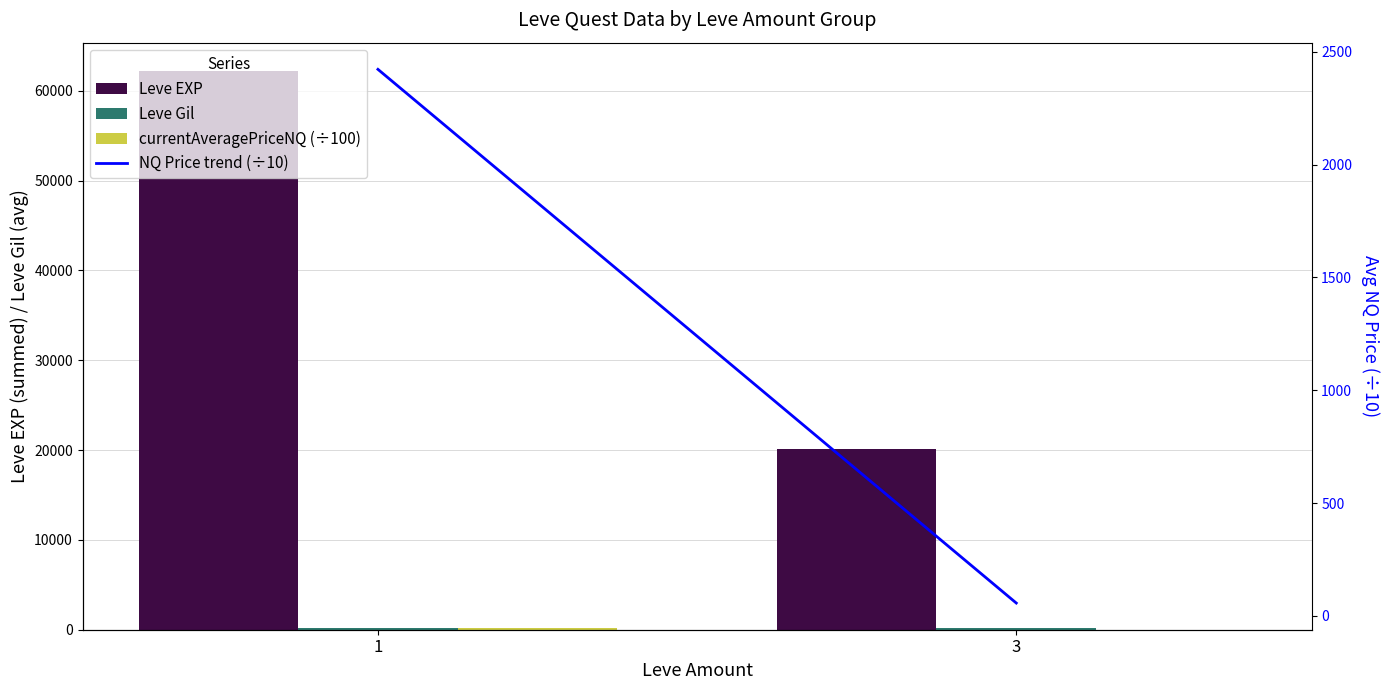

What is the spread (max minus min) of values at 1?

62079.4